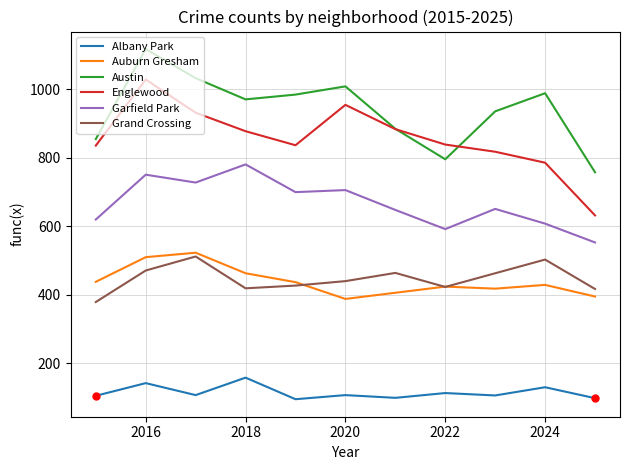

What is the minimum value for Auburn Gresham?

388